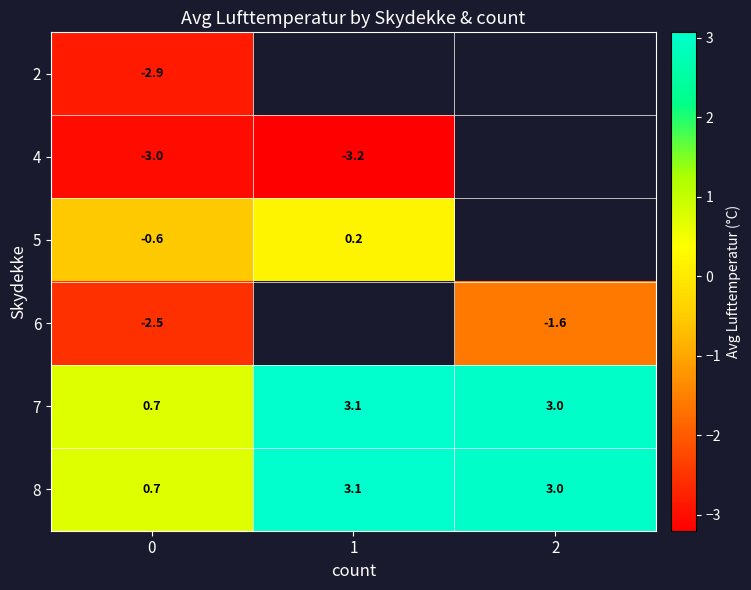

What is the difference between the highest and lowest values at 0?

3.8